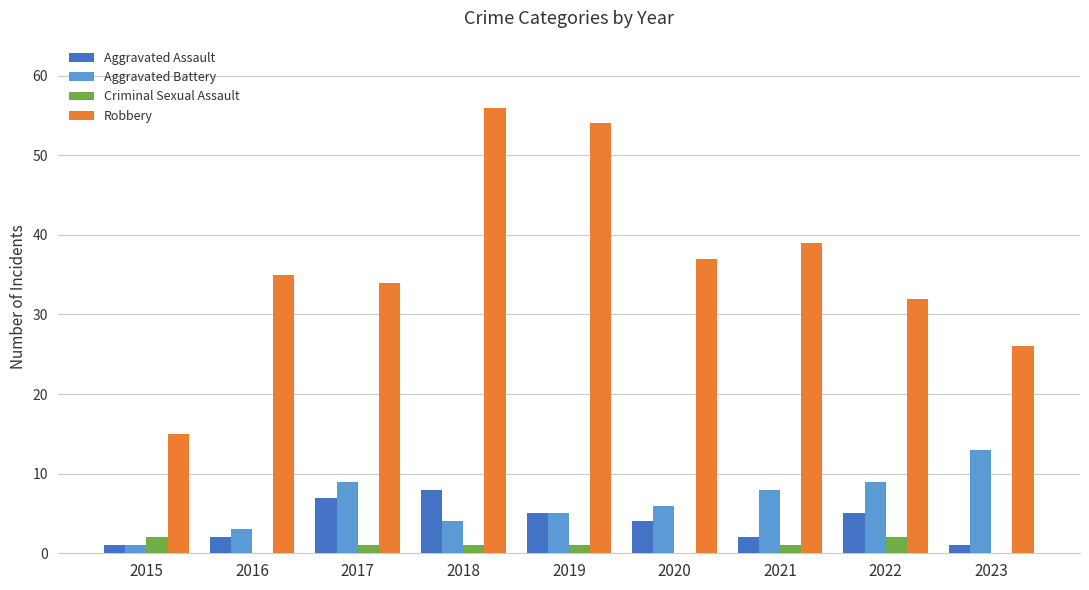

Is the value of Aggravated Assault at 2018 greater than the value of Robbery at 2017?

No